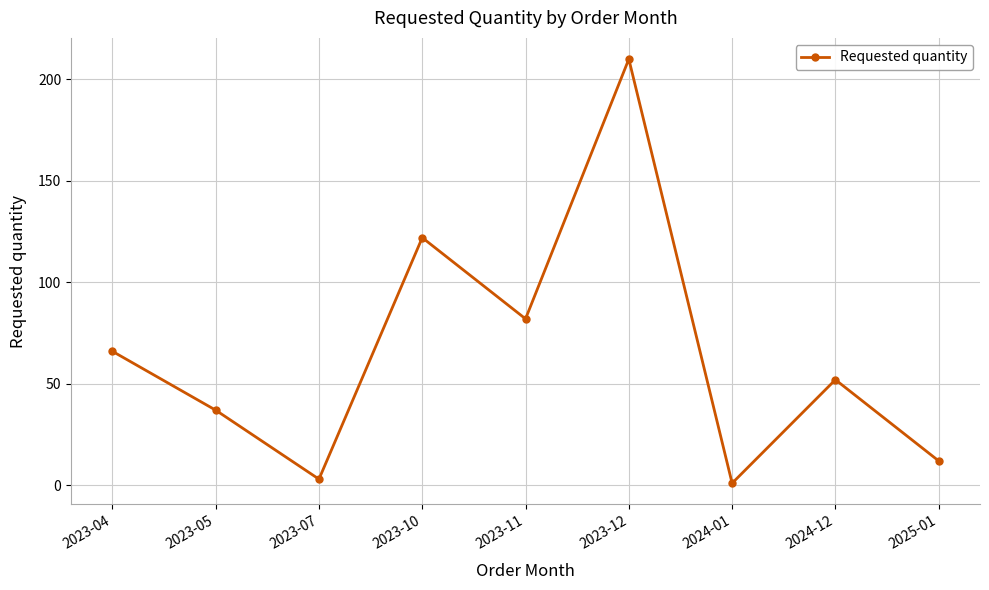

True or false: there are more than 2 points higher than both neighbors.

True